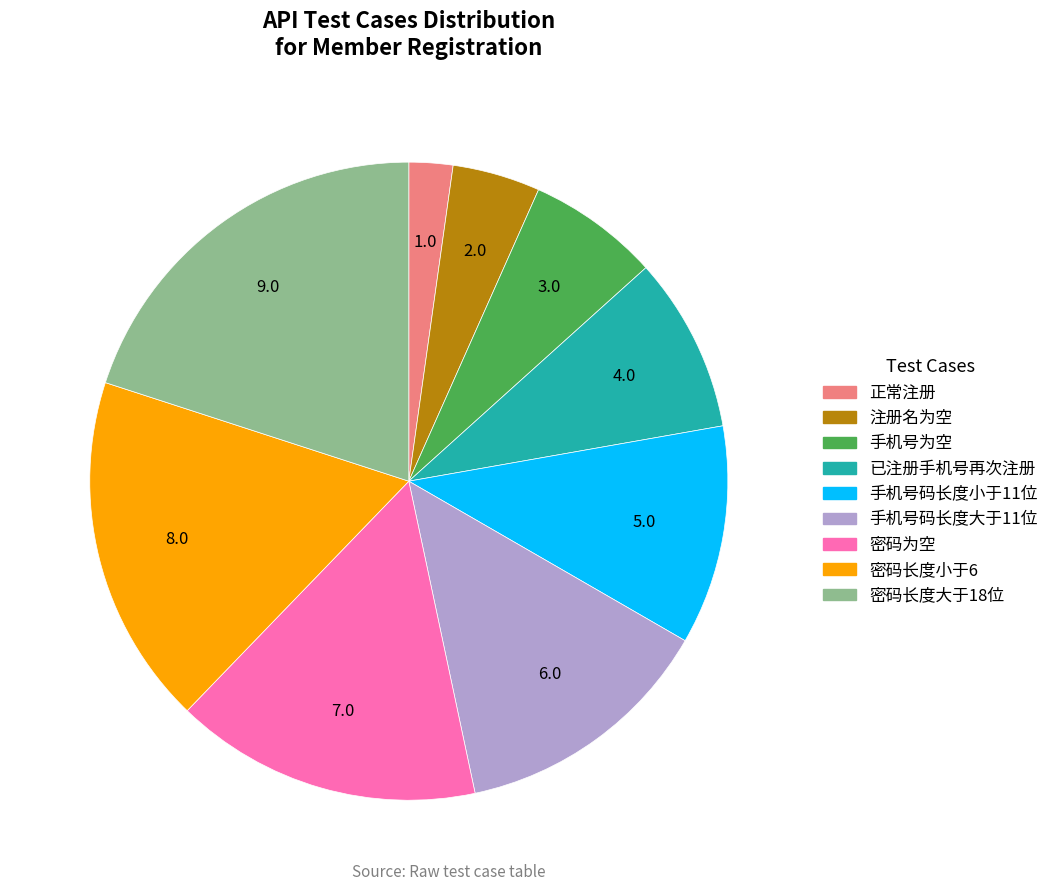

Combined, do 密码长度大于18位 and 正常注册 account for over 50%?

No